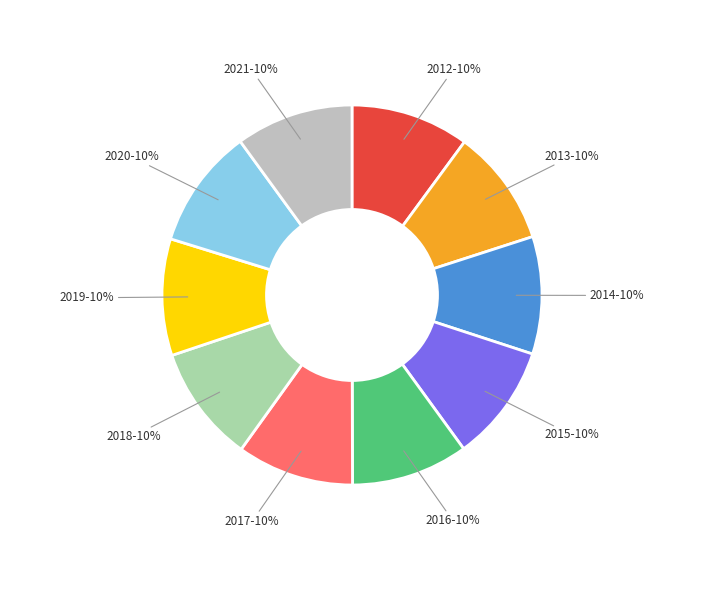

Does 2017 represent more than half of the total?

No